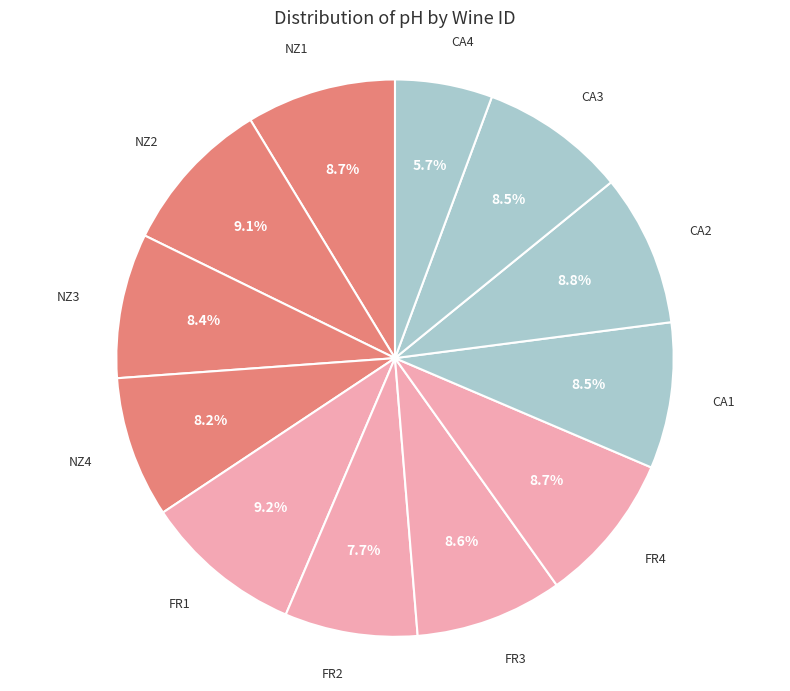

How many slices are in this pie chart?

12